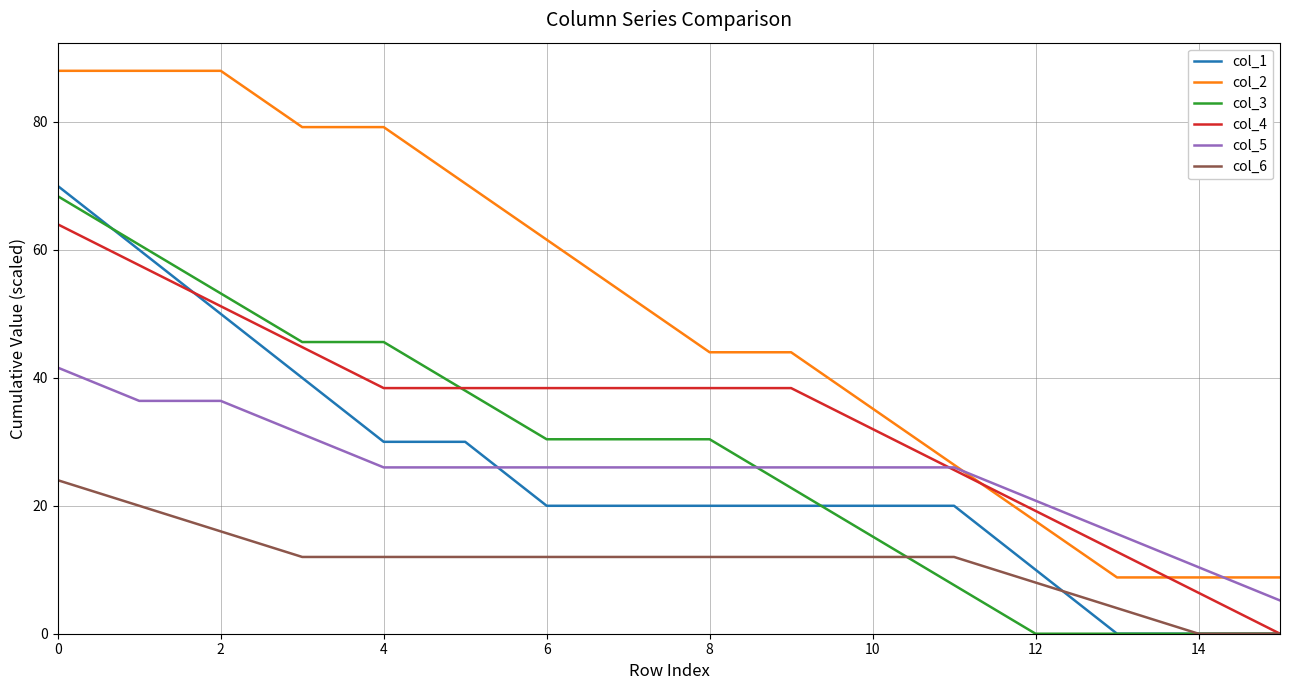

Does the chart display data point markers on the line(s)?

No